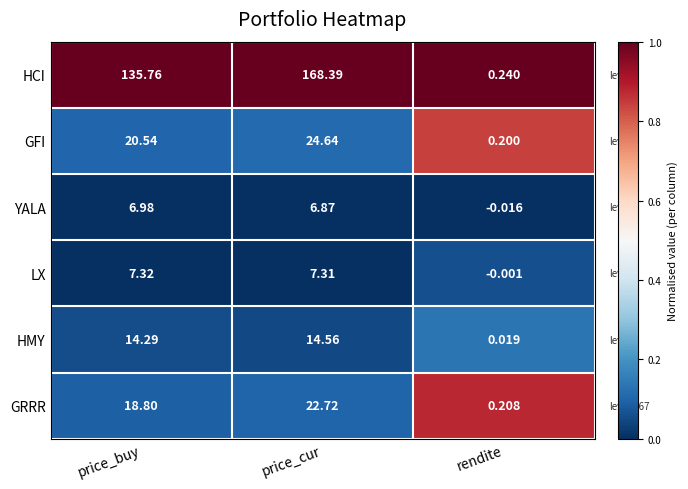

Between price_cur and rendite, which series saw the biggest shift?

HCI